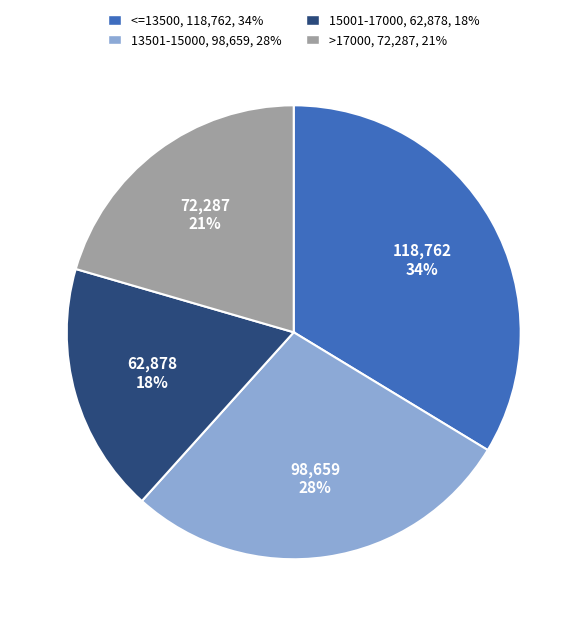

Combined, do 13501-15000, 98,659, 28% and <=13500, 118,762, 34% account for over 50%?

Yes